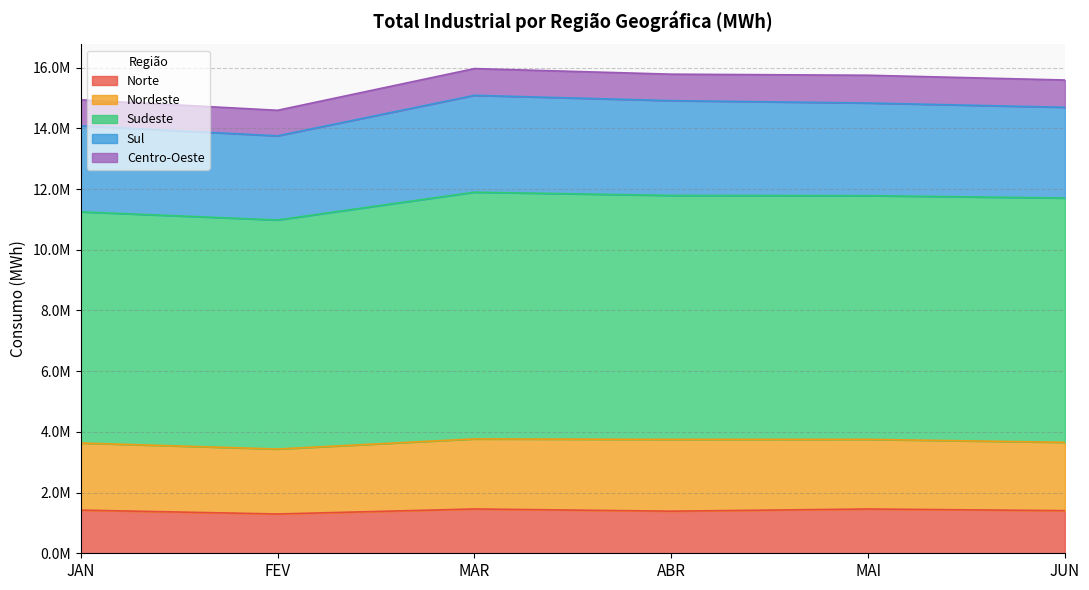

What are all the series names shown in the legend?

Norte, Nordeste, Sudeste, Sul, Centro-Oeste